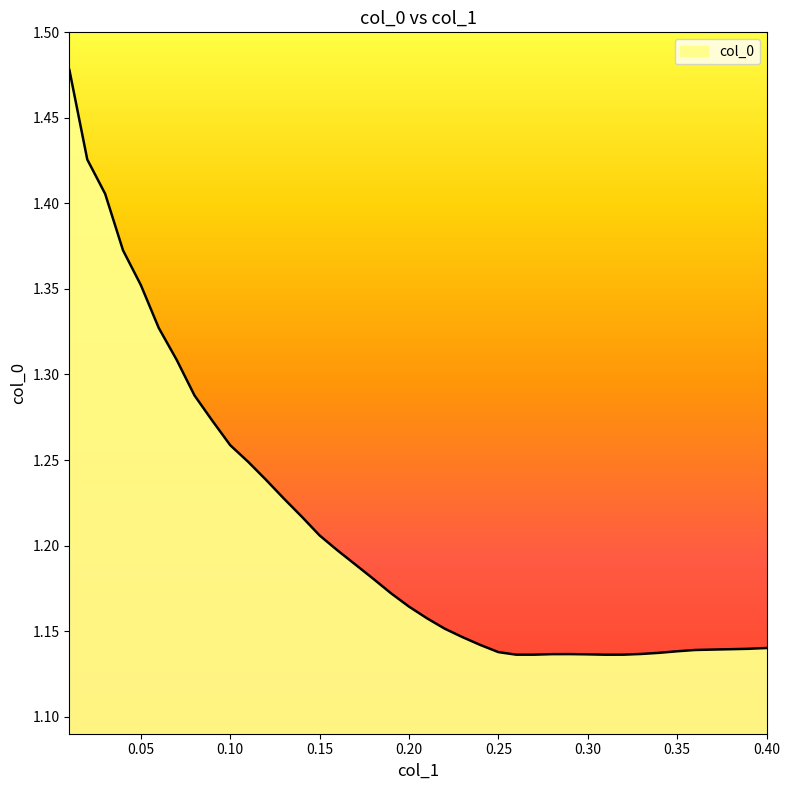

What is the difference between the maximum and minimum values?

0.3